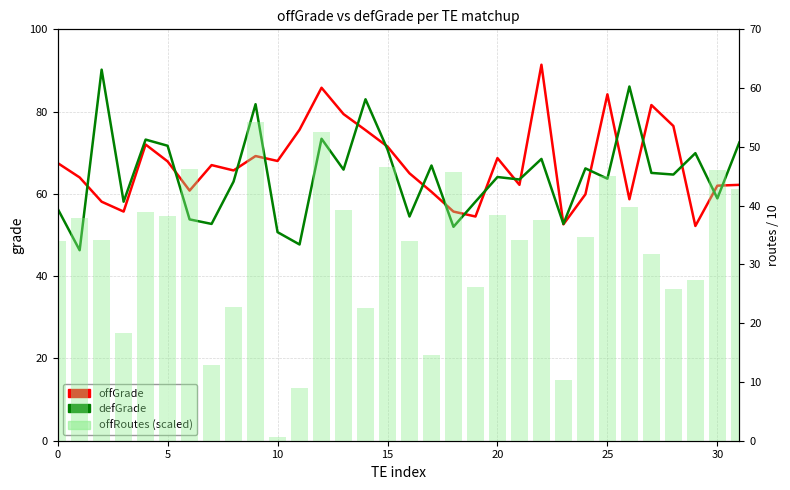

What value does the offGrade series have at 22?

91.4